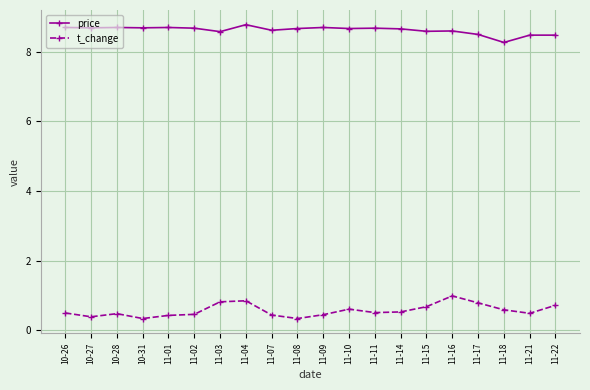

Where is price nearest to the value 8?

11-18